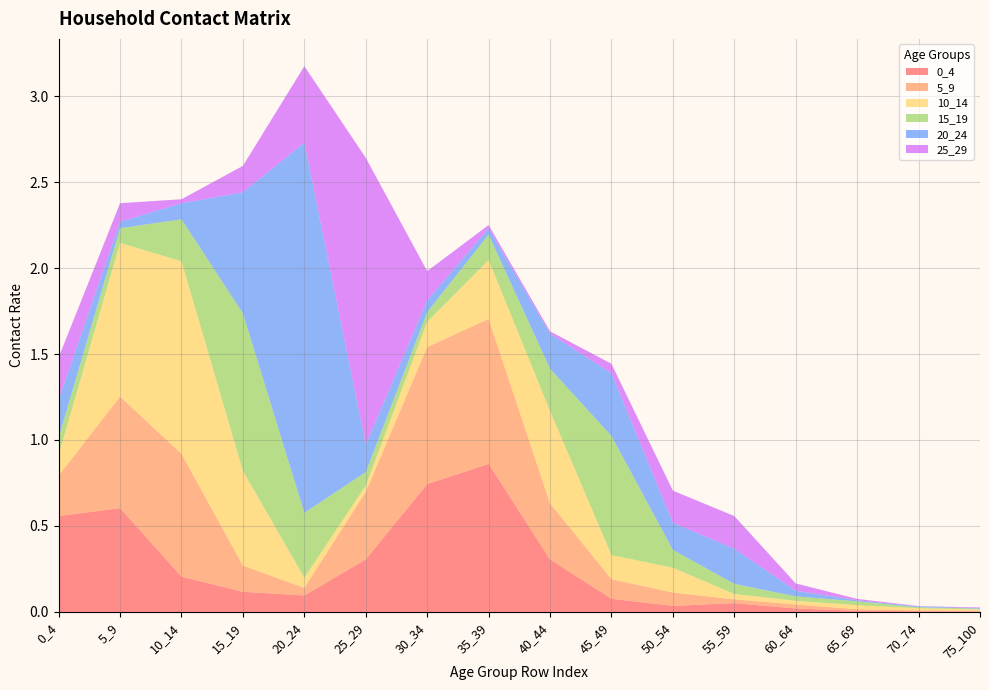

Reading left to right, what are all the values shown in this chart?

0_4: 0.6	0.6	0.2	0.1	0.1	0.3	0.7	0.9	0.3	0.1	0.0	0.1	0.0	0.0	0.0	0.0
5_9: 0.2	0.6	0.7	0.2	0.0	0.4	0.8	0.8	0.3	0.1	0.1	0.0	0.0	0.0	0.0	0.0
10_14: 0.1	0.9	1.1	0.6	0.1	0.0	0.1	0.3	0.5	0.1	0.1	0.0	0.0	0.0	0.0	0.0
15_19: 0.1	0.1	0.2	0.9	0.4	0.1	0.1	0.1	0.2	0.7	0.1	0.1	0.0	0.0	0.0	0.0
20_24: 0.2	0.0	0.1	0.7	2.2	0.2	0.1	0.0	0.2	0.4	0.2	0.2	0.0	0.0	0.0	0.0
25_29: 0.2	0.1	0.0	0.2	0.4	1.7	0.2	0.0	0.0	0.1	0.2	0.2	0.0	0.0	0.0	0.0